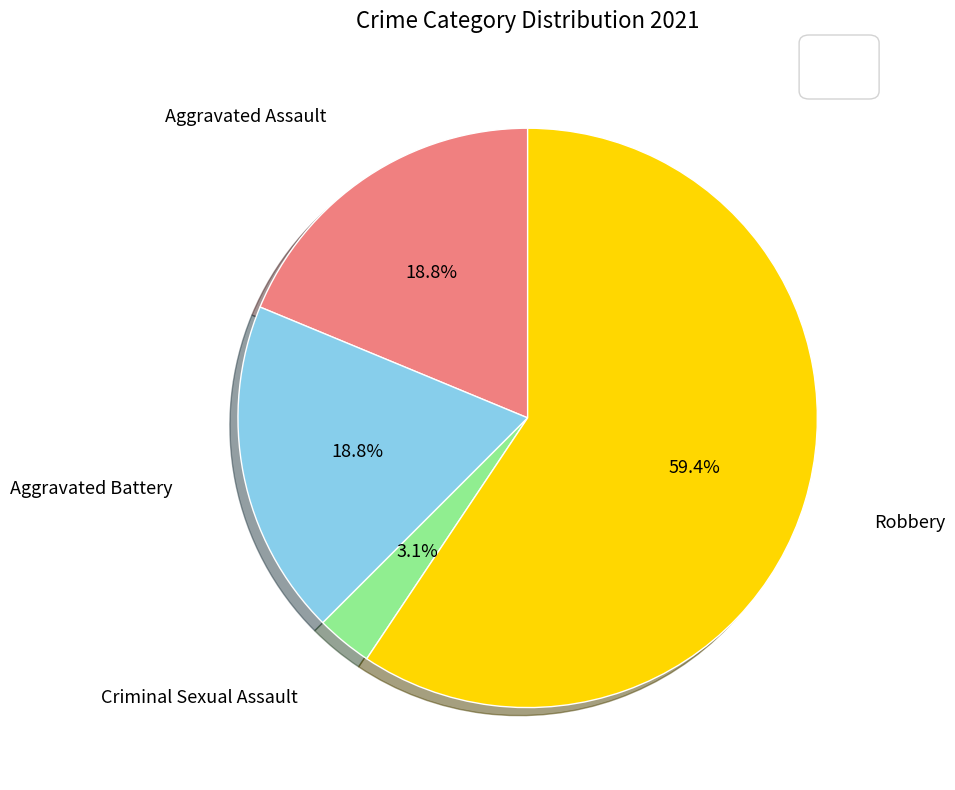

Is there any slice that represents more than half of the pie?

Yes